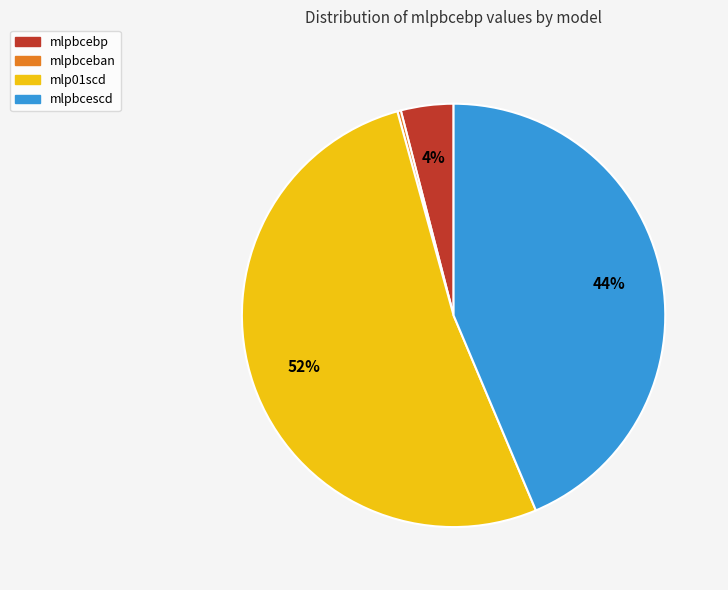

To the nearest percent, what is the difference between the largest and smallest slice percentages?

52%